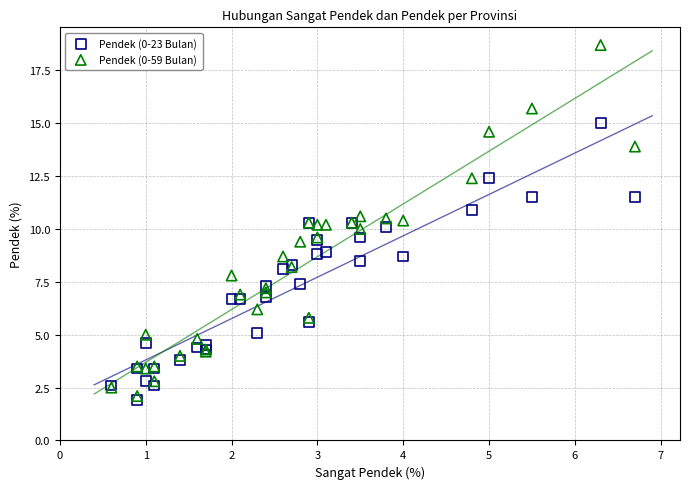

Which series has the widest spread of Y values?

Pendek (0-59 Bulan)